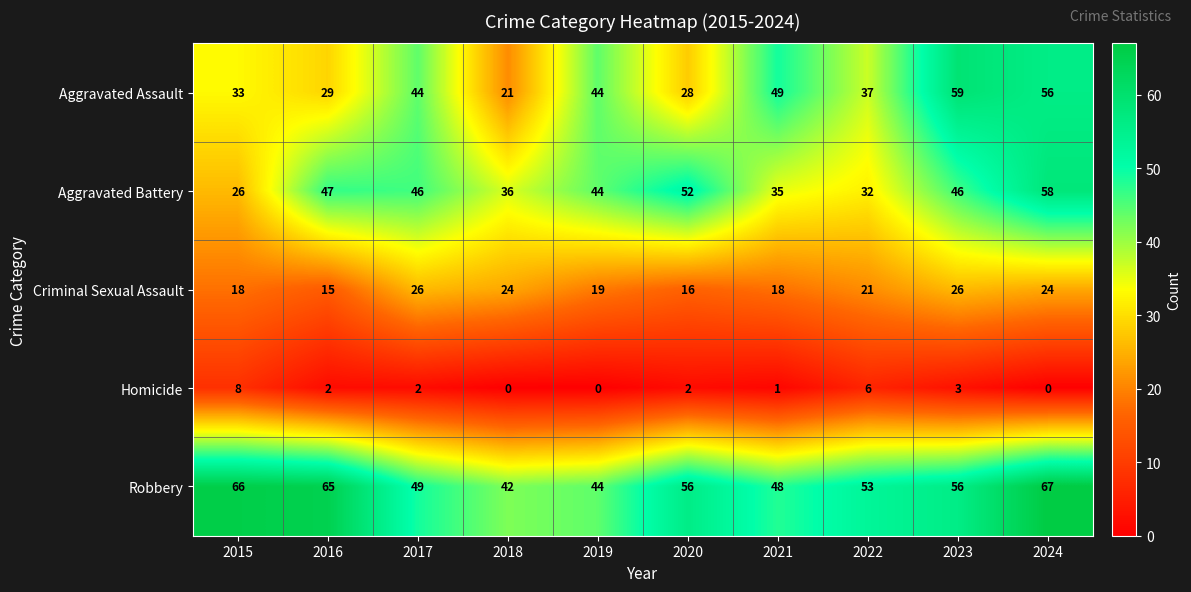

Which category has the lowest value in the Aggravated Battery series?

2015